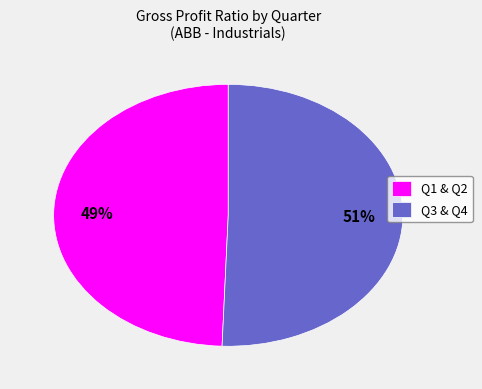

To the nearest percent, what is the average slice percentage?

50%